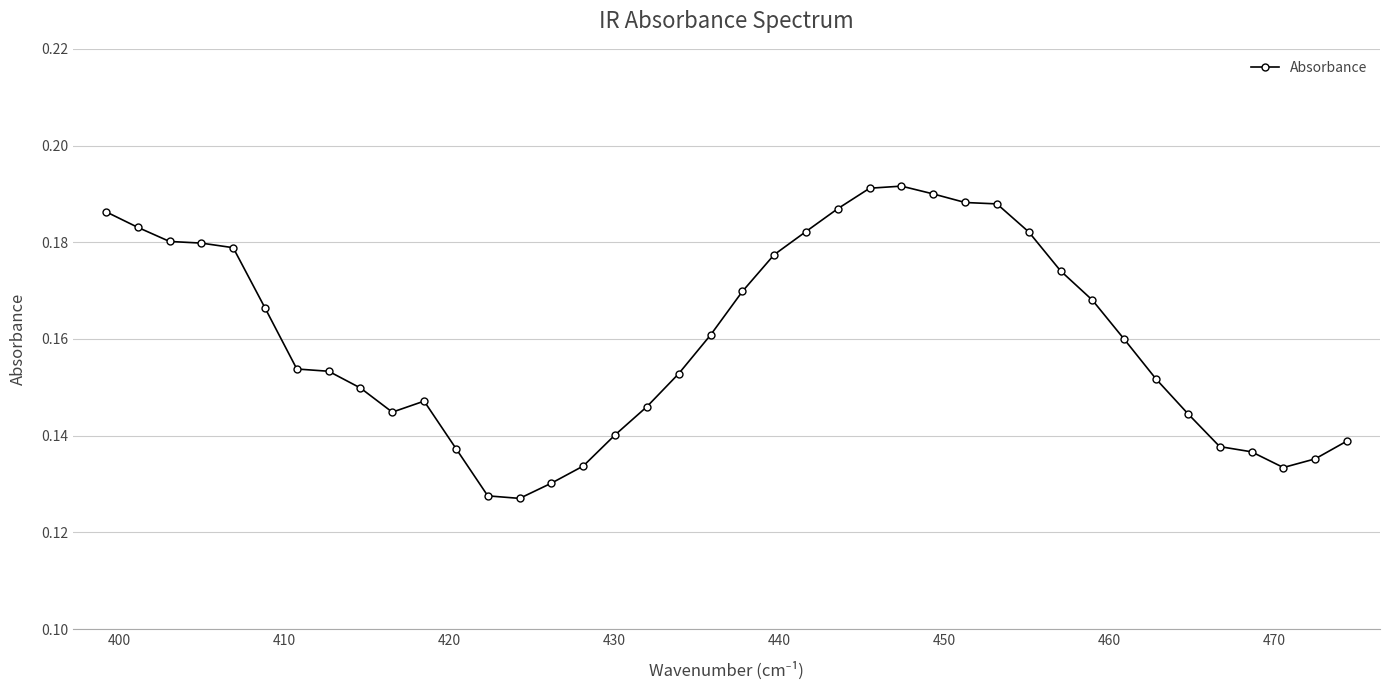

True or false: the data has more than 0 interior local peaks.

True